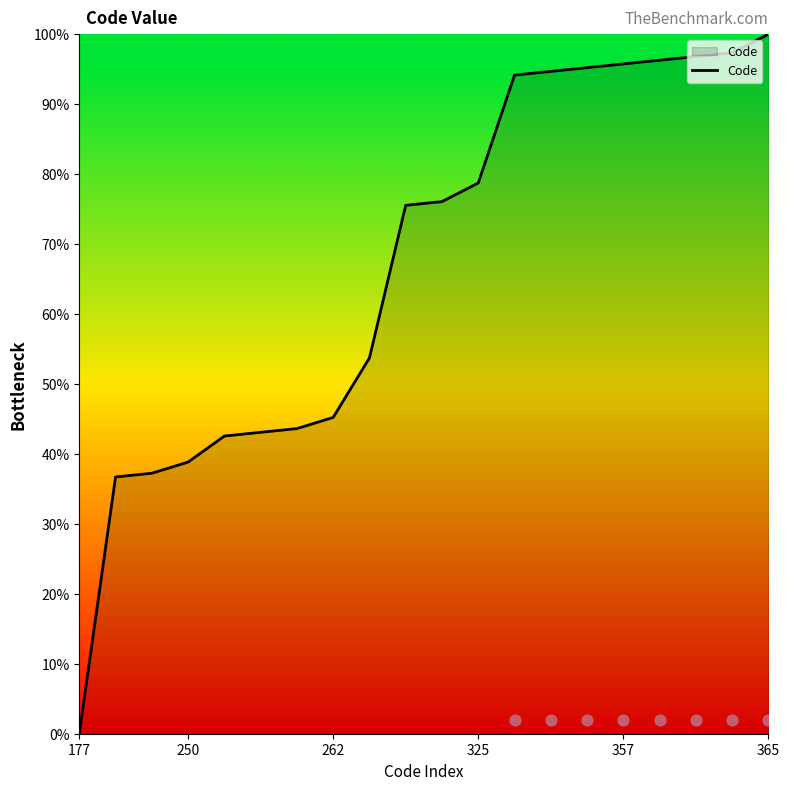

At which label does Code reach its peak?

365